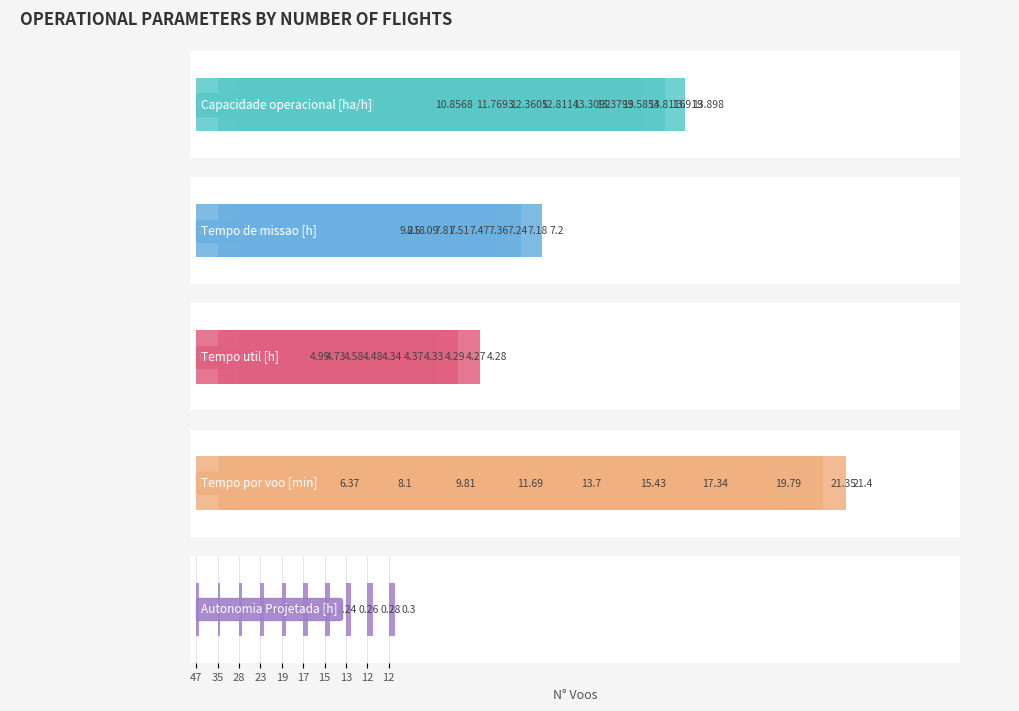

Between 23 and 28, which is larger?

23